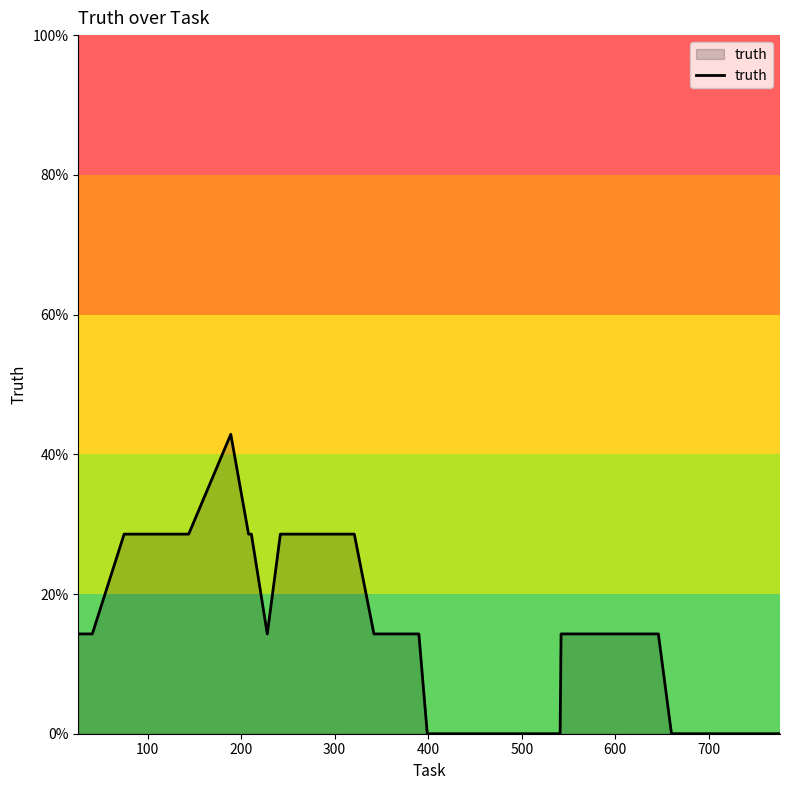

True or false: there are more than 0 points higher than both neighbors.

True